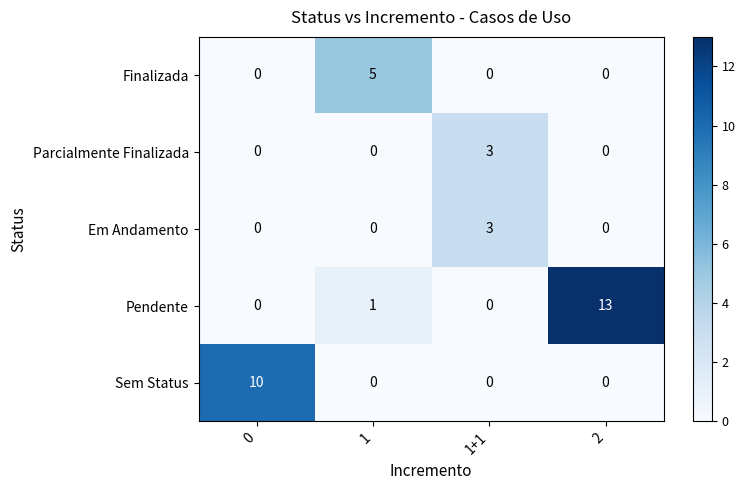

How many distinct data groups are displayed?

5